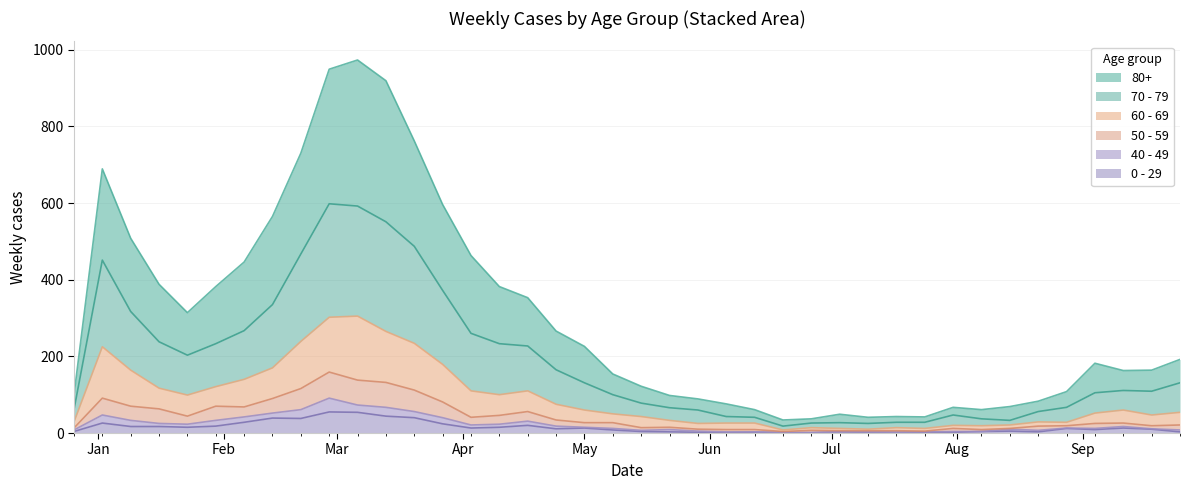

Does the chart display data point markers on the line(s)?

No